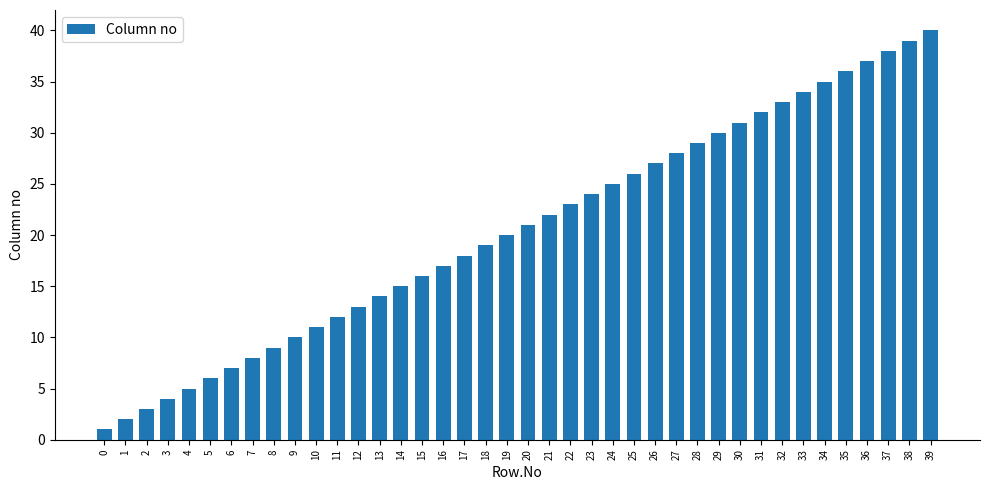

What is the greatest value displayed?

40